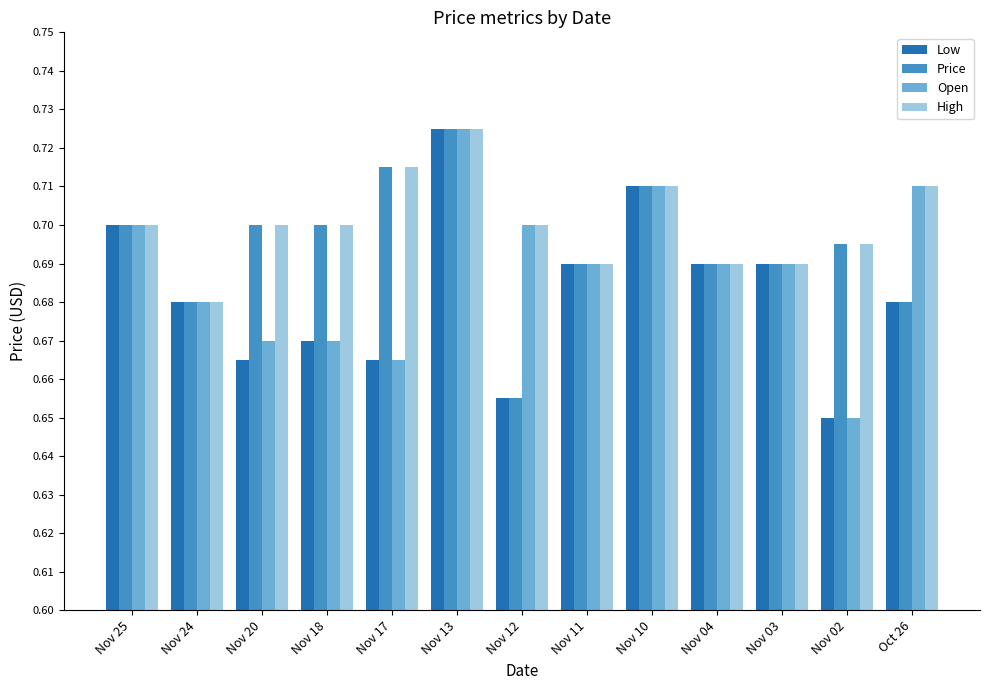

List the series in order of their overall mean, lowest first.

Low, Open, Price, High